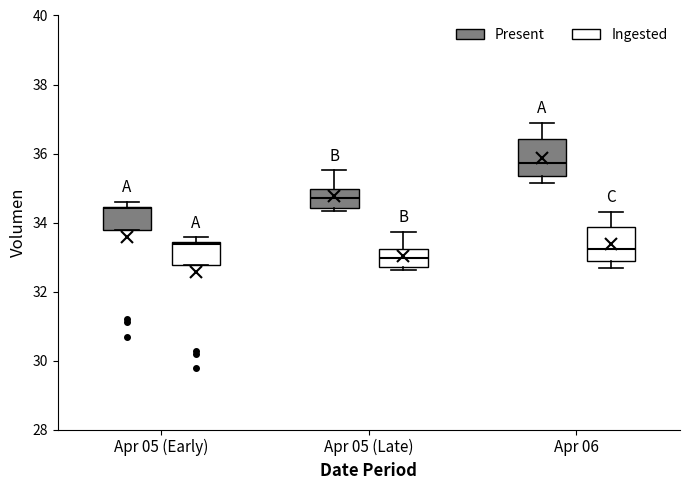

Where is the lower edge of the box for Apr 05 (Late) (Present) on the y-axis? The values are not printed on the chart, so give them approximately, as read against the axis.

34.4